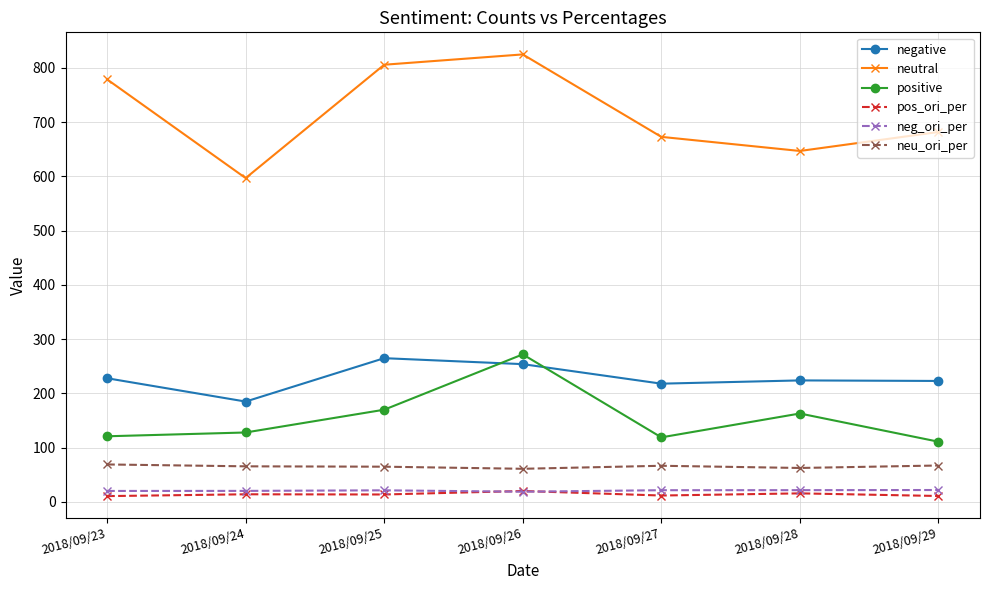

What is the smallest value displayed?

10.7